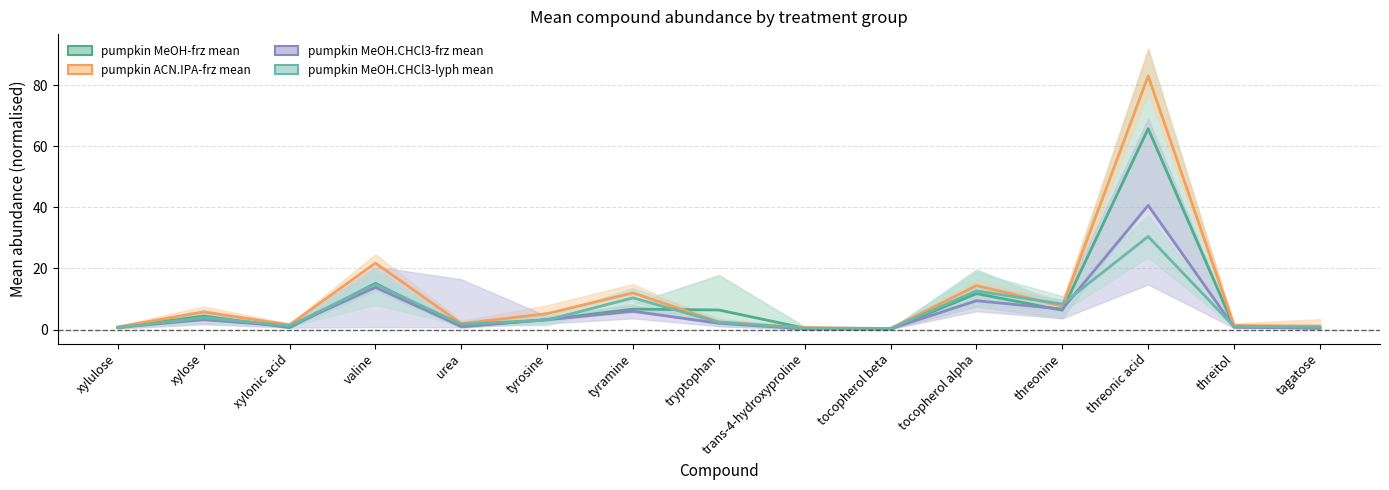

Where does the pumpkin MeOH-frz mean series first go above 3?

xylose